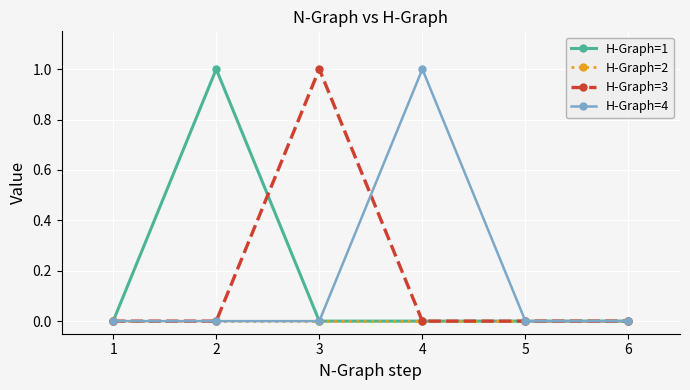

True or false: H-Graph=1 has more than 2 interior local peaks.

False